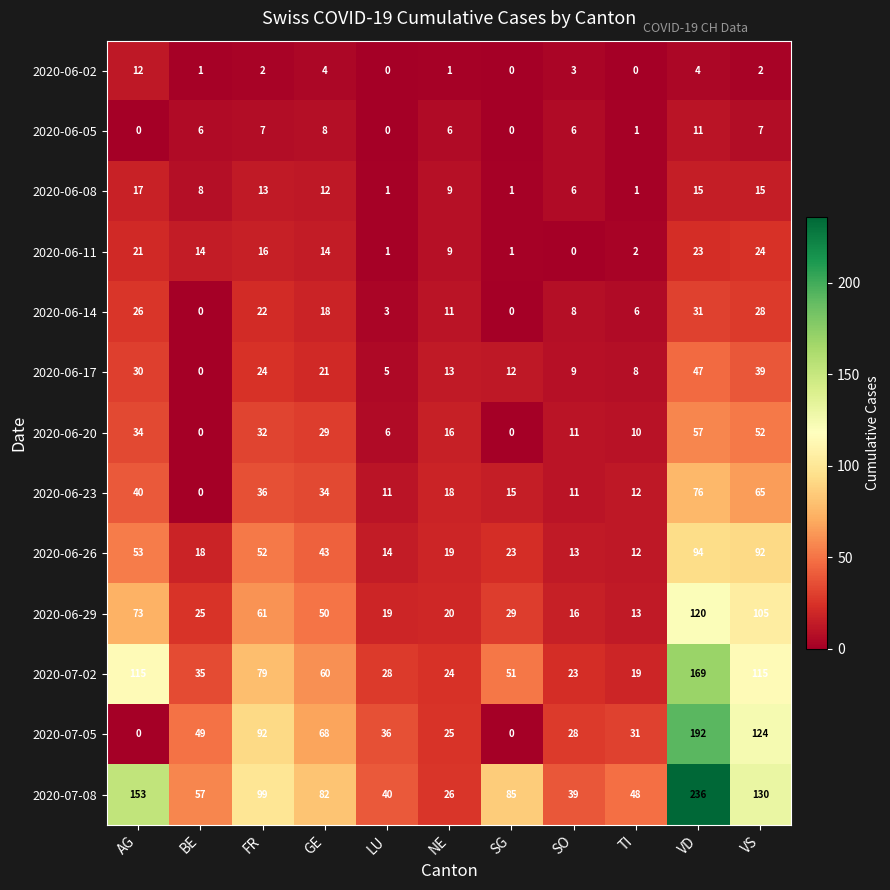

The 2020-06-20 series shows 34 at AG. True or false?

True